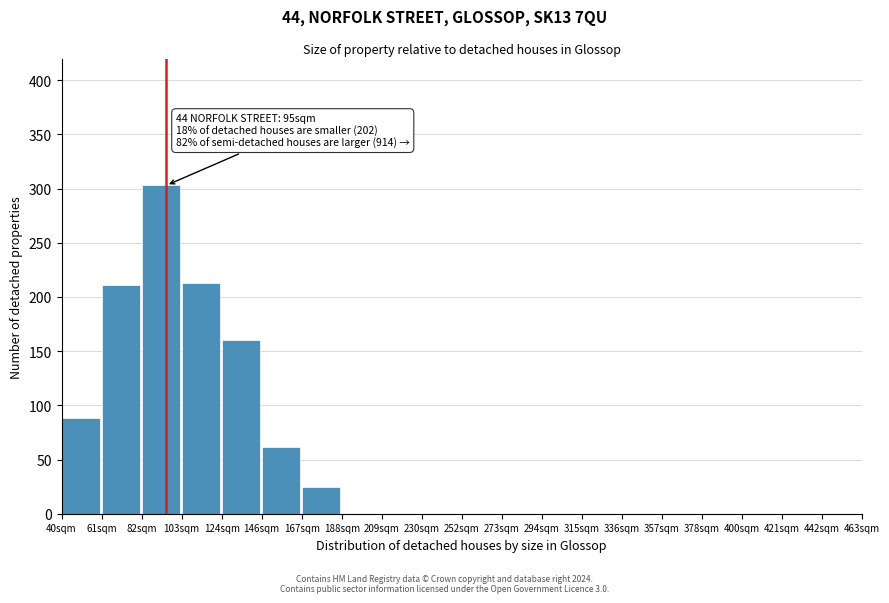

Reading left to right, what are all the values shown in this chart?

40sqm=88	61sqm=211	82sqm=303	103sqm=213	124sqm=160	146sqm=62	167sqm=25	188sqm=0	209sqm=0	230sqm=0	252sqm=0	273sqm=0	294sqm=0	315sqm=0	336sqm=0	357sqm=0	378sqm=0	400sqm=0	421sqm=0	442sqm=0